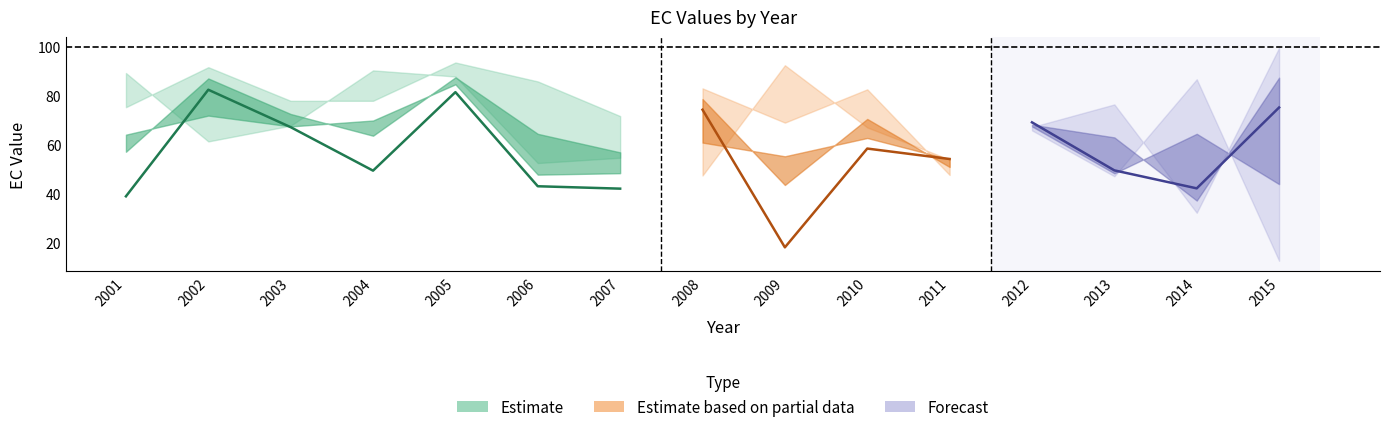

The EC_0.15 series shows 33.9 at 2011. True or false?

False